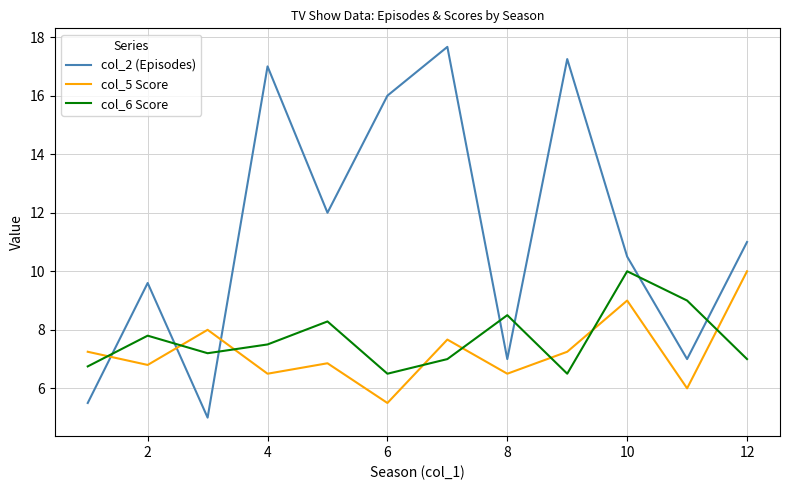

How many interior local valleys does the col_5 Score series have?

5